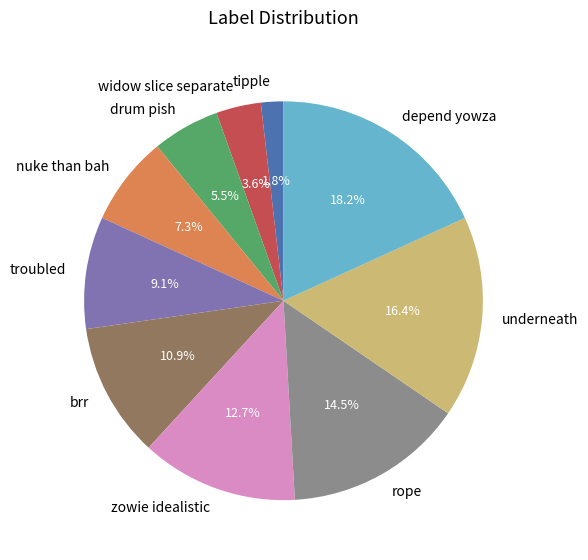

To the nearest percent, what portion does troubled represent?

9%